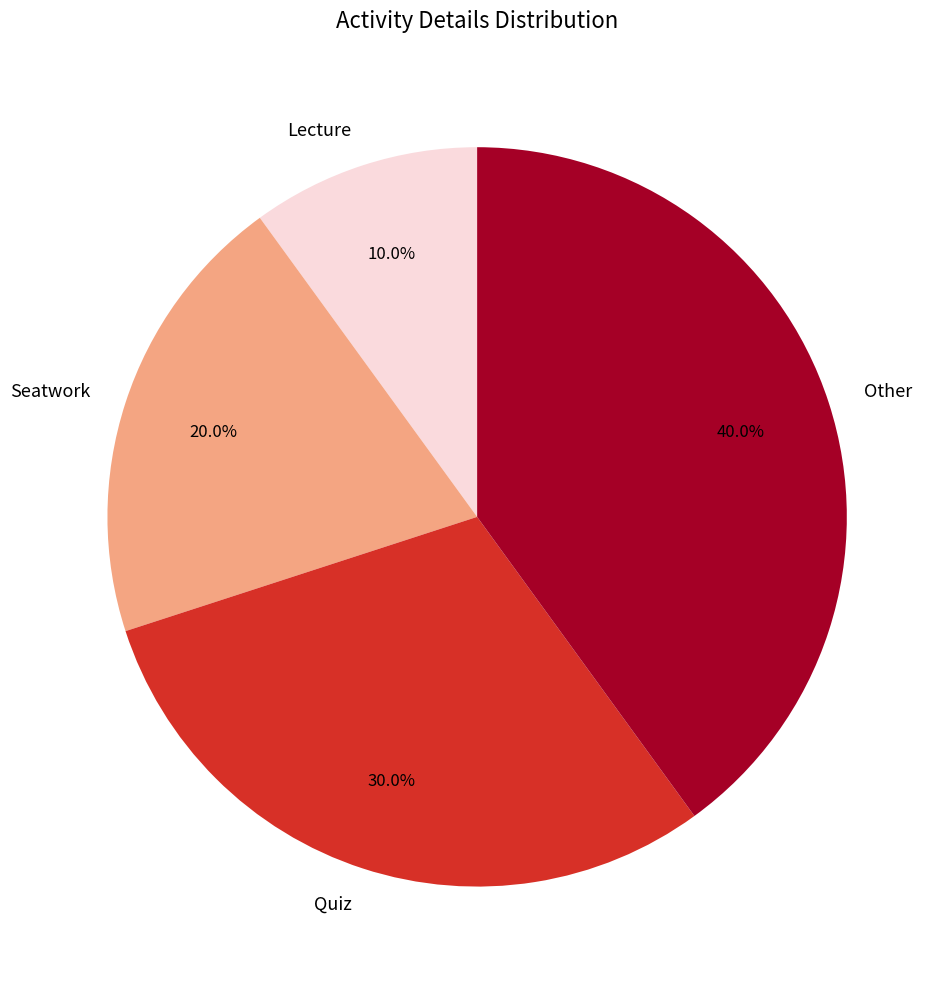

Combined, do Lecture and Quiz account for over 50%?

No